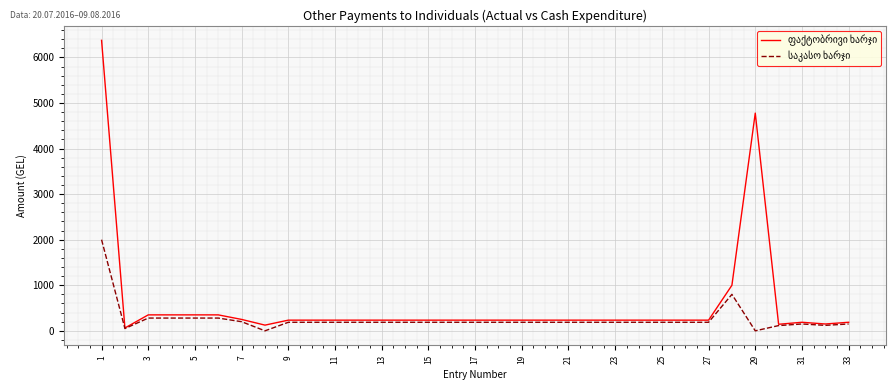

What is the maximum value shown in the chart?

6375.0